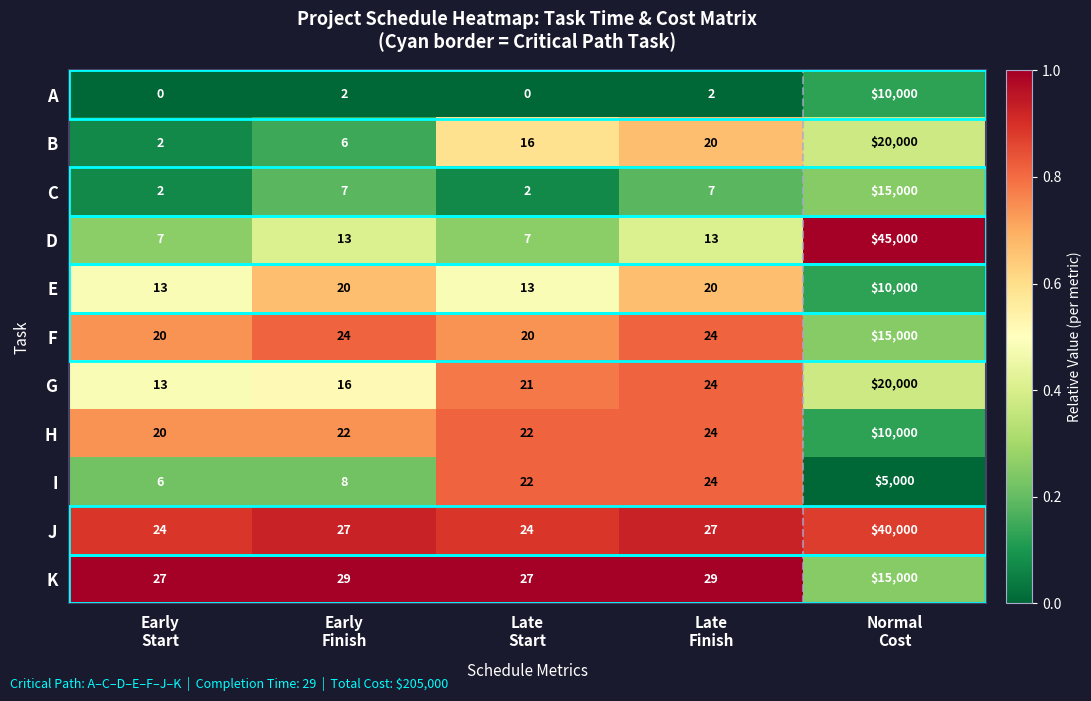

Which series changed the most between Late
Start and Late
Finish?

E